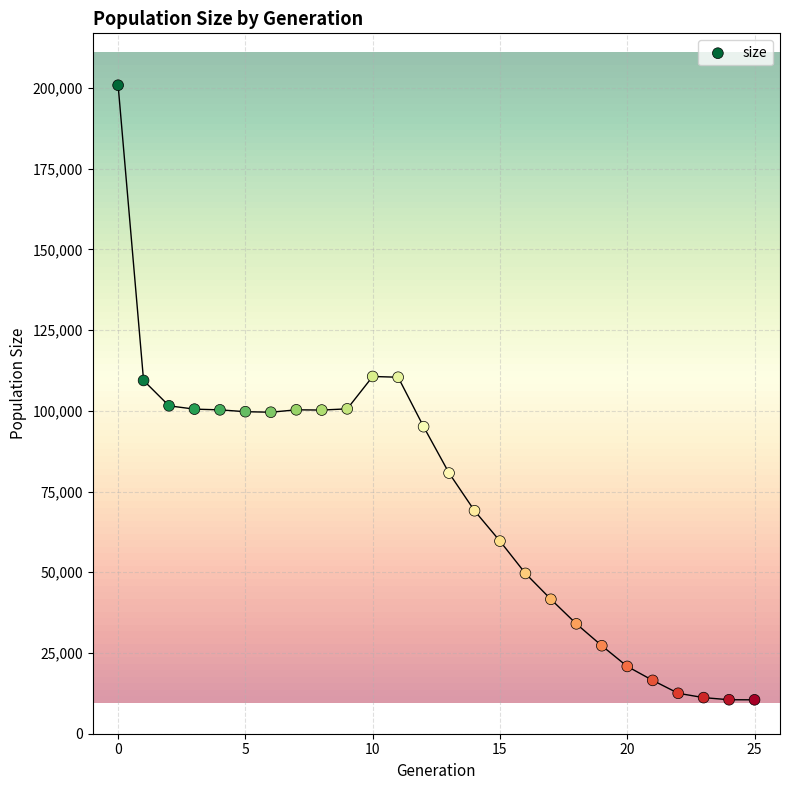

What is the range of Y values (max minus min)?

190354